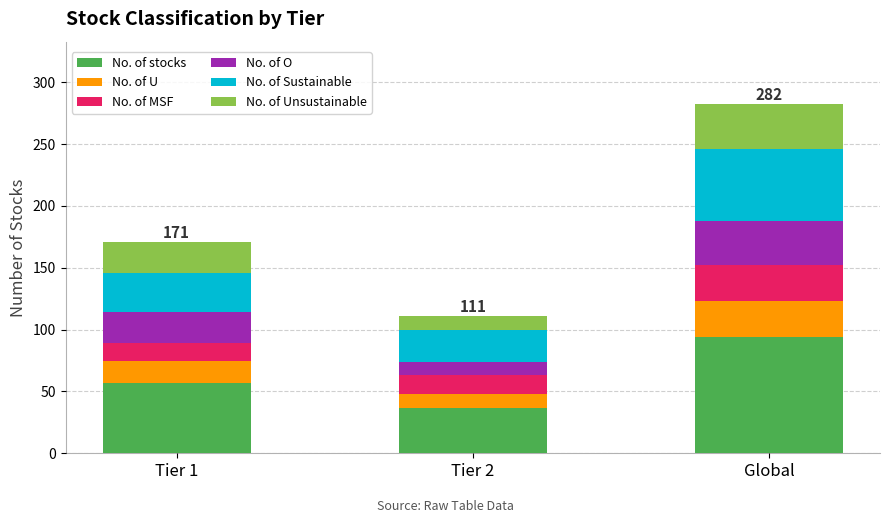

What is the sum of all No. of stocks values?

188